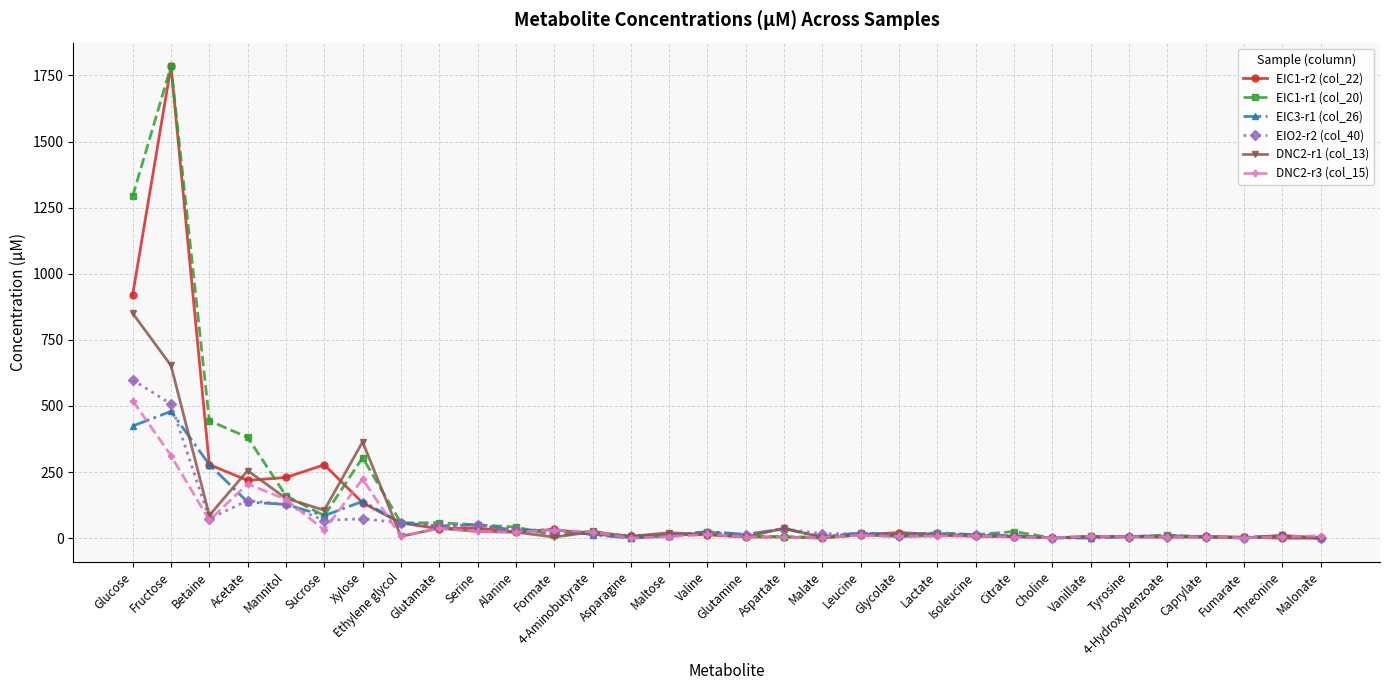

How many values in the DNC2-r1 (col_13) series exceed 10?

16